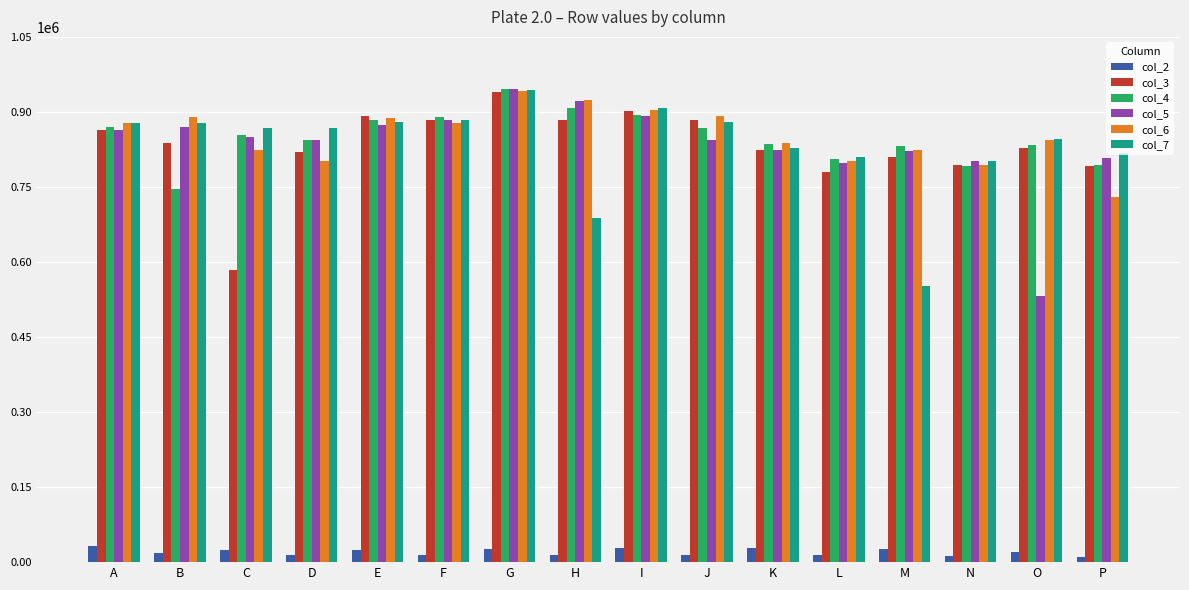

Is the value of col_3 at C greater than the value of col_7 at K?

No